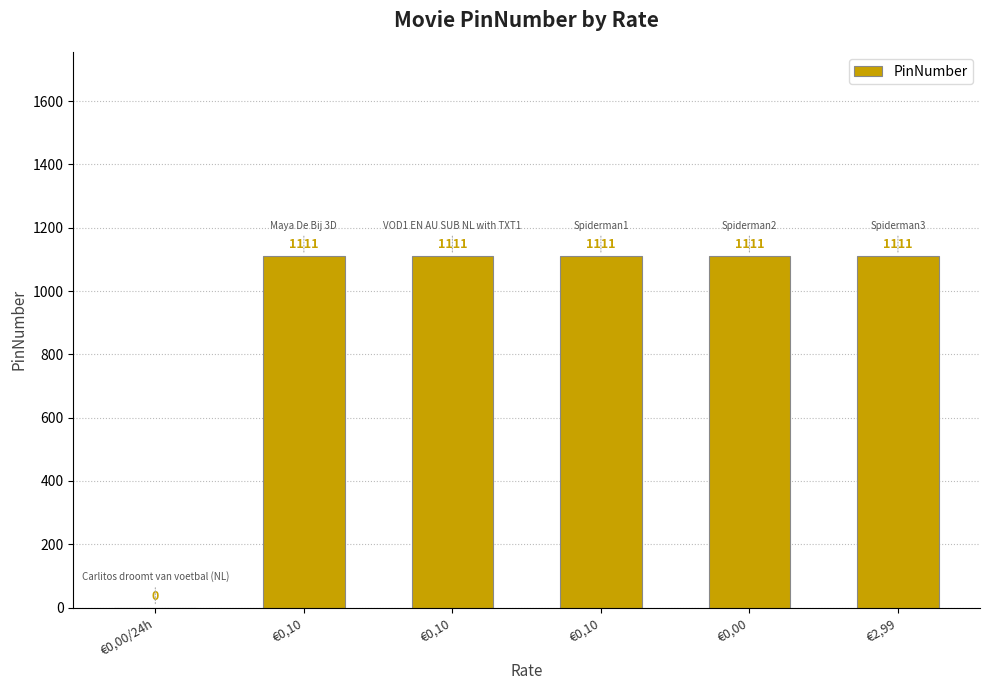

What is the label of the 6th bar from the right?

€0,00/24h